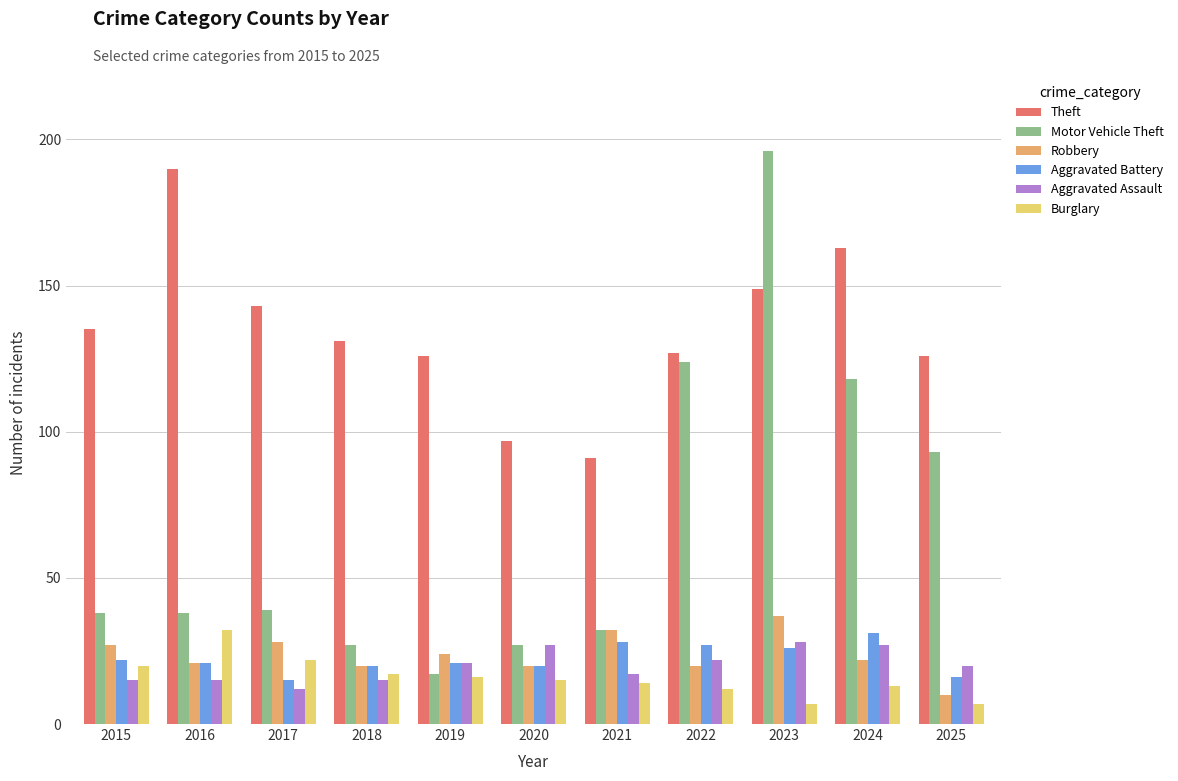

Reading left to right, what are all the values shown in this chart?

Theft: 135	190	143	131	126	97	91	127	149	163	126
Motor Vehicle Theft: 38	38	39	27	17	27	32	124	196	118	93
Robbery: 27	21	28	20	24	20	32	20	37	22	10
Aggravated Battery: 22	21	15	20	21	20	28	27	26	31	16
Aggravated Assault: 15	15	12	15	21	27	17	22	28	27	20
Burglary: 20	32	22	17	16	15	14	12	7	13	7